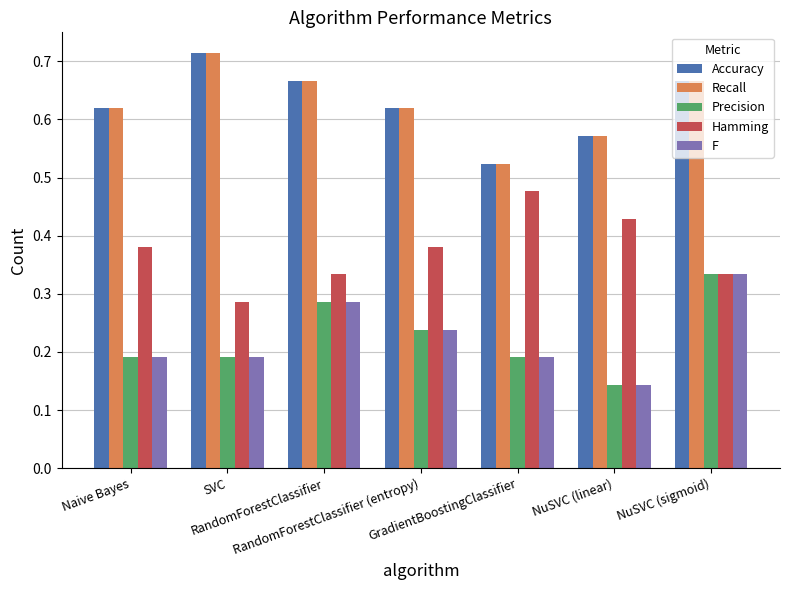

What is the sum of all Recall values?

4.4